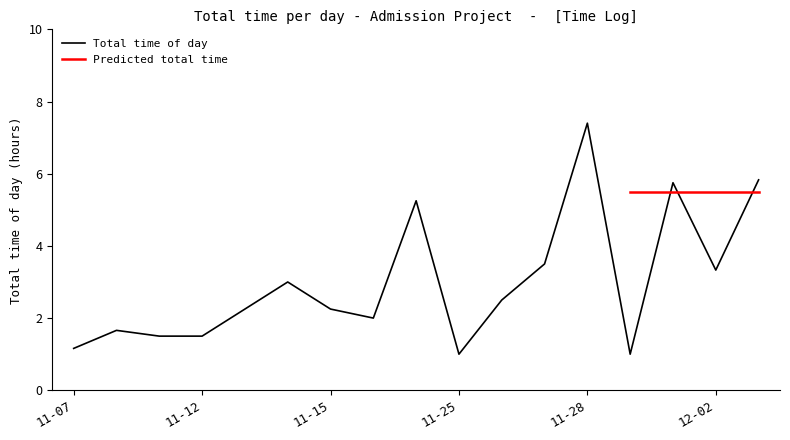

What is the minimum value for Total time of day?

1.0